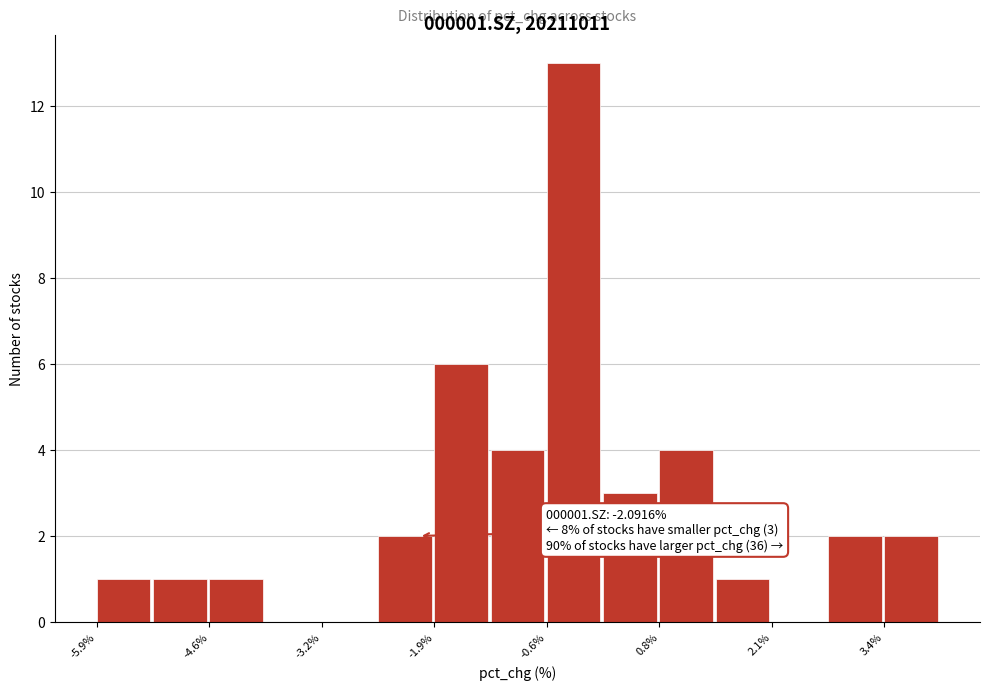

Around what value on the x-axis is the tallest bar? Give the approximate position of its centre, as read against the axis.

-0.2